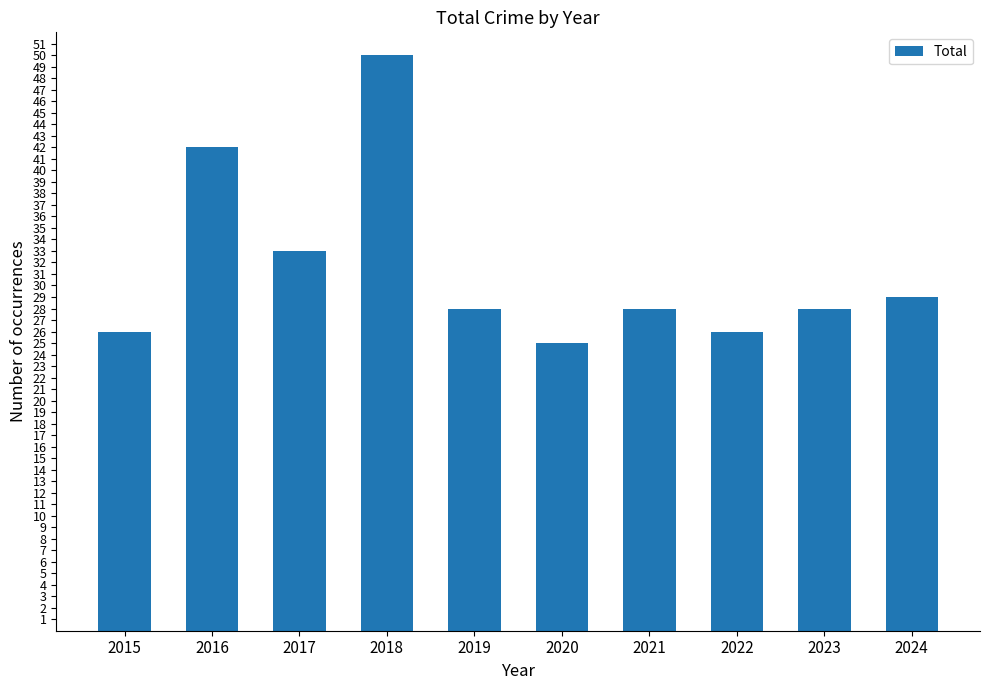

Which category has the highest value across all series?

2018